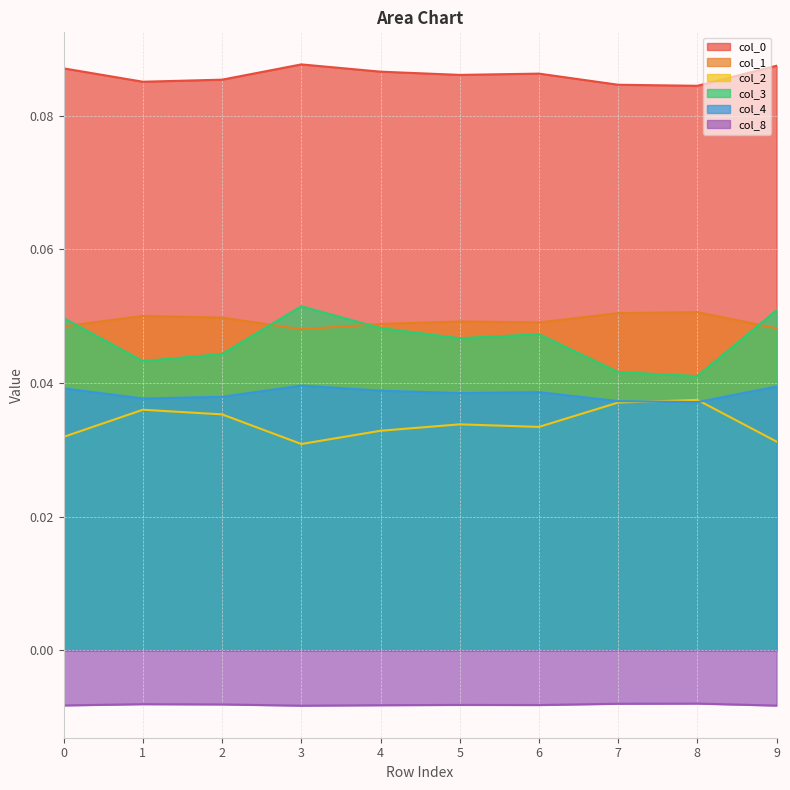

Where is 4 nearest to the value 0?

8